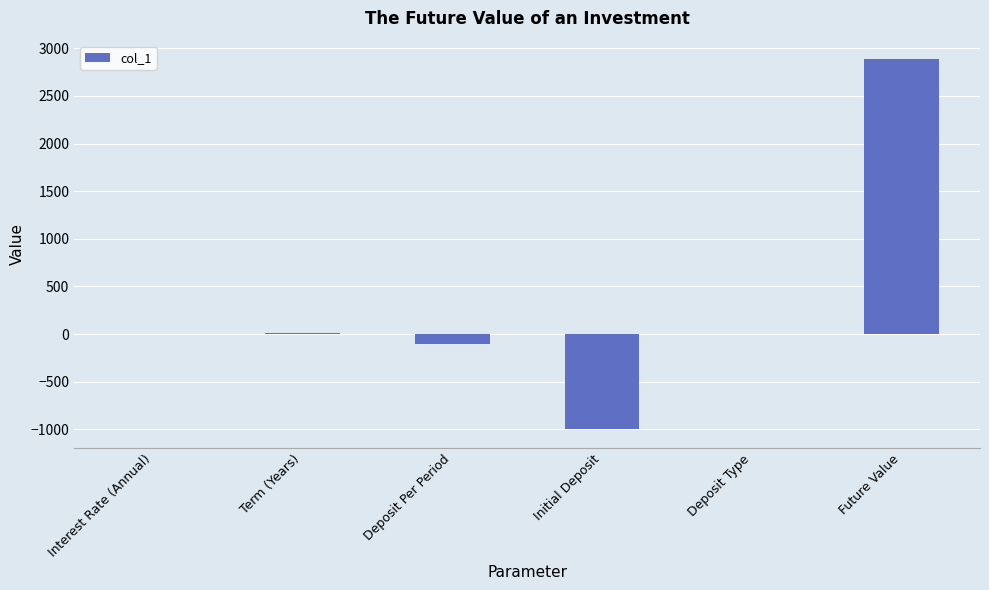

What is the average value?

299.5